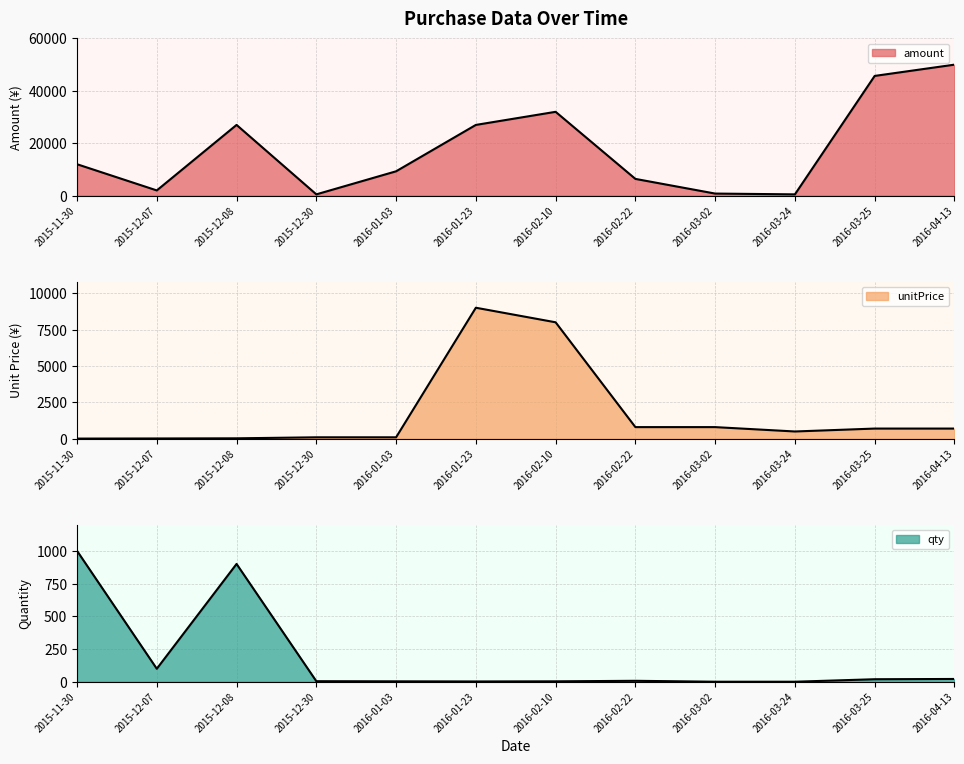

True or false: unitPrice has more than 2 points higher than both neighbors.

False